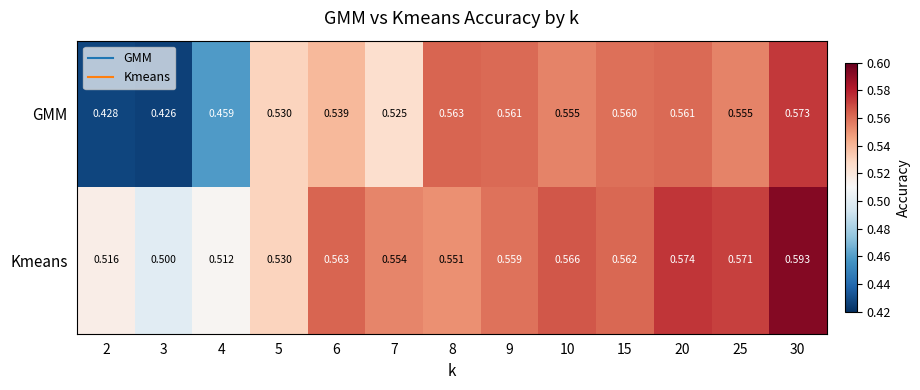

Rank the series by their average value, from lowest to highest.

GMM, Kmeans